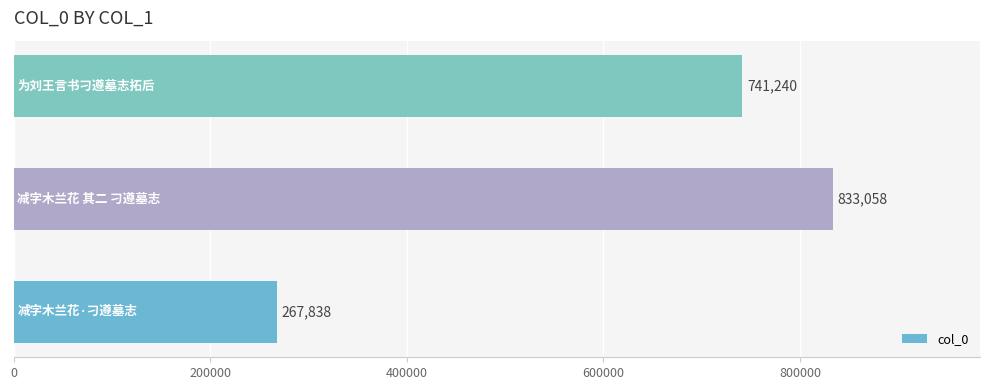

Reading bottom to top, transcribe all the data shown in this chart.

267838	833058	741240